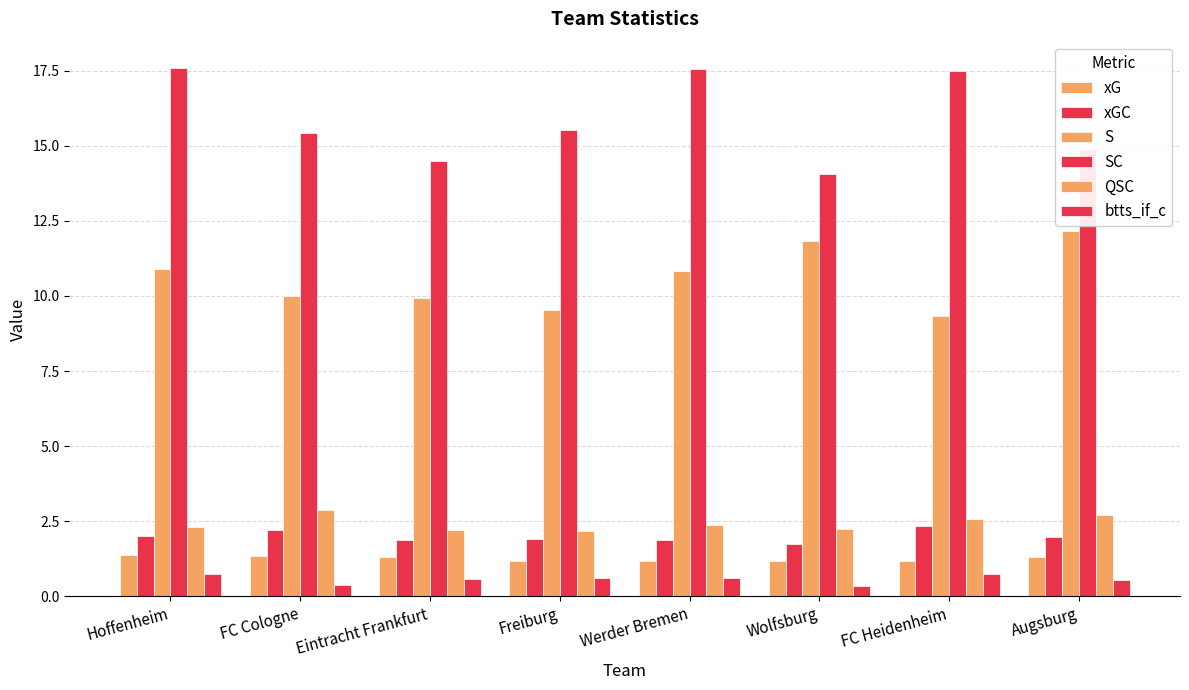

Count the number of categories in the chart.

8